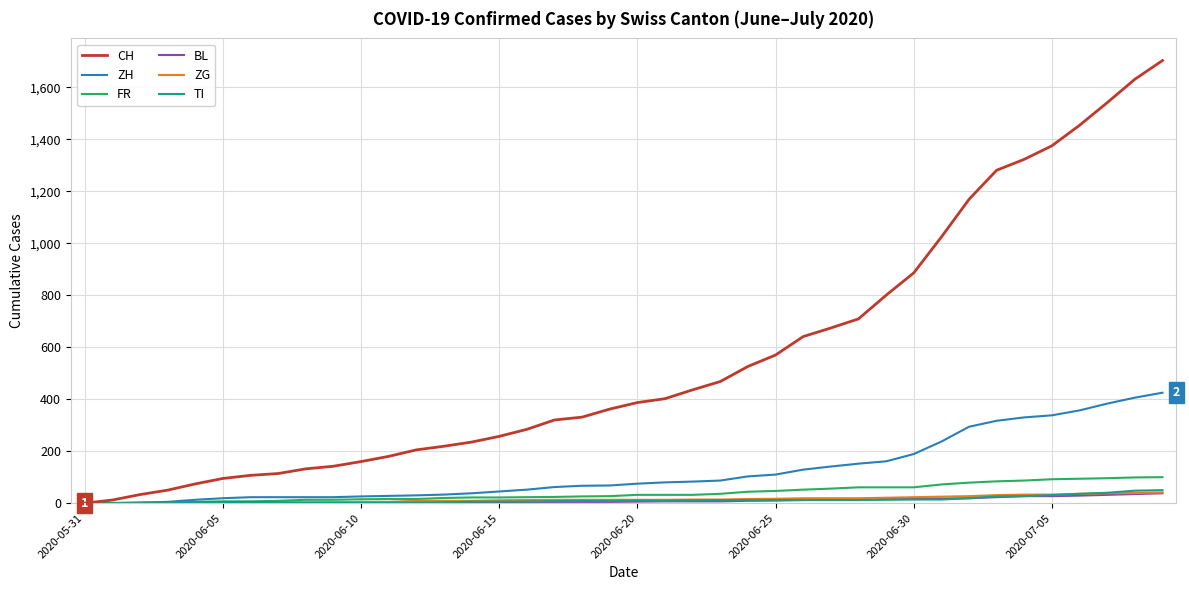

Which series has the largest total across all categories?

CH